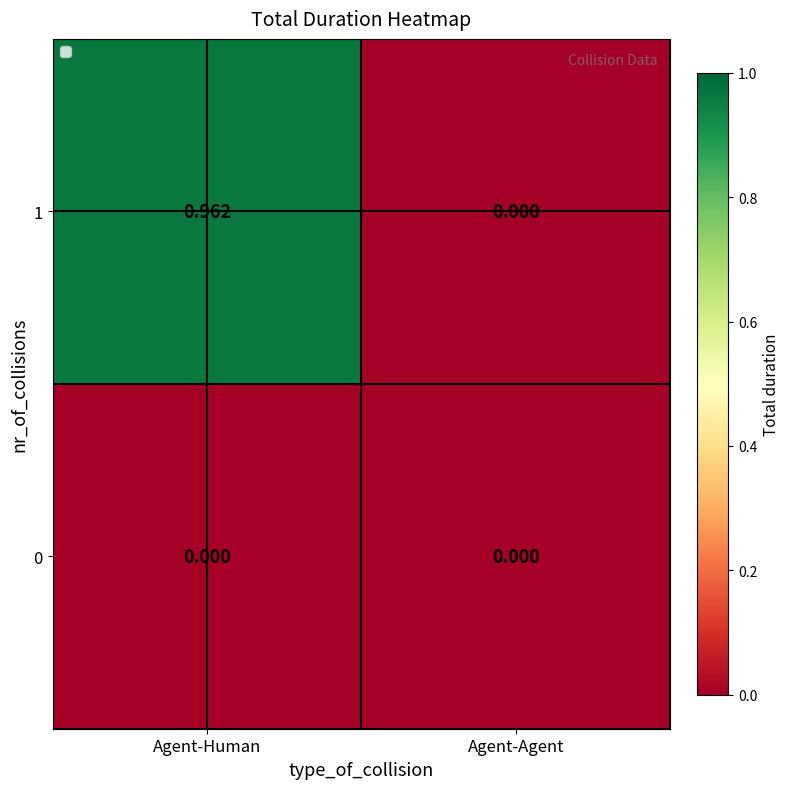

Rank the series by their maximum value, from highest to lowest.

1, 0